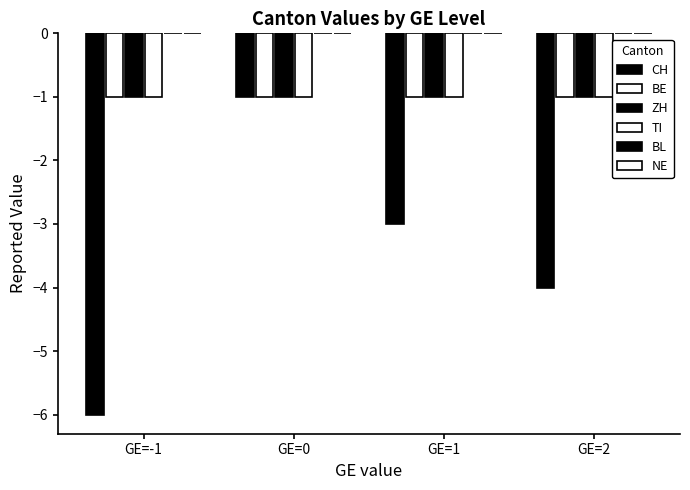

What is the total value across all series at GE=2?

-7